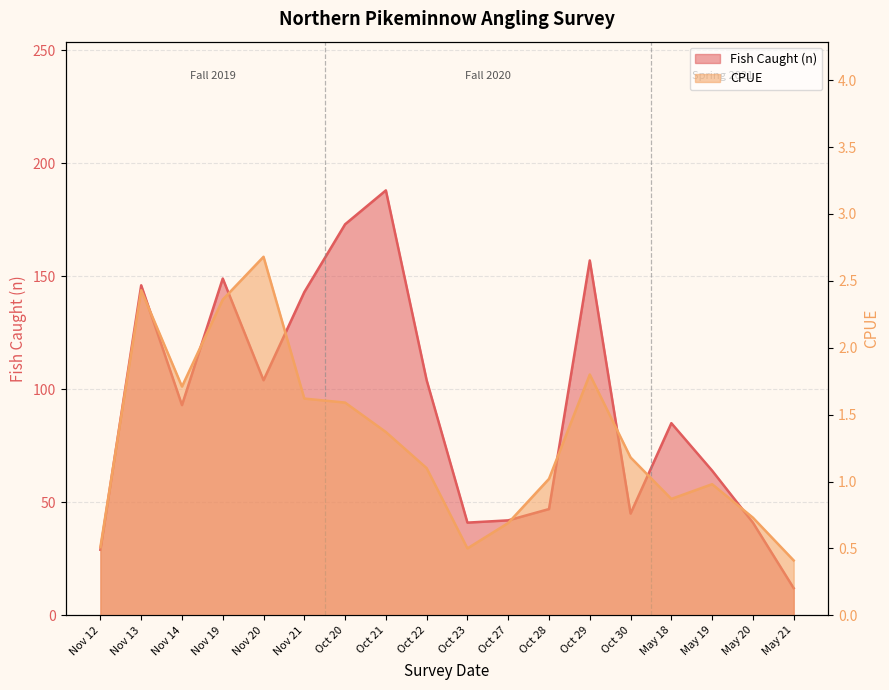

Reading left to right, what are all the values shown in this chart?

CPUE: 0.5	2.4	1.7	2.4	2.7	1.6	1.6	1.4	1.1	0.5	0.7	1.0	1.8	1.2	0.9	1.0	0.7	0.4
Fish Caught (n): 29.0	146.0	93.0	149.0	104.0	143.0	173.0	188.0	104.0	41.0	42.0	47.0	157.0	45.0	85.0	64.0	41.0	12.0